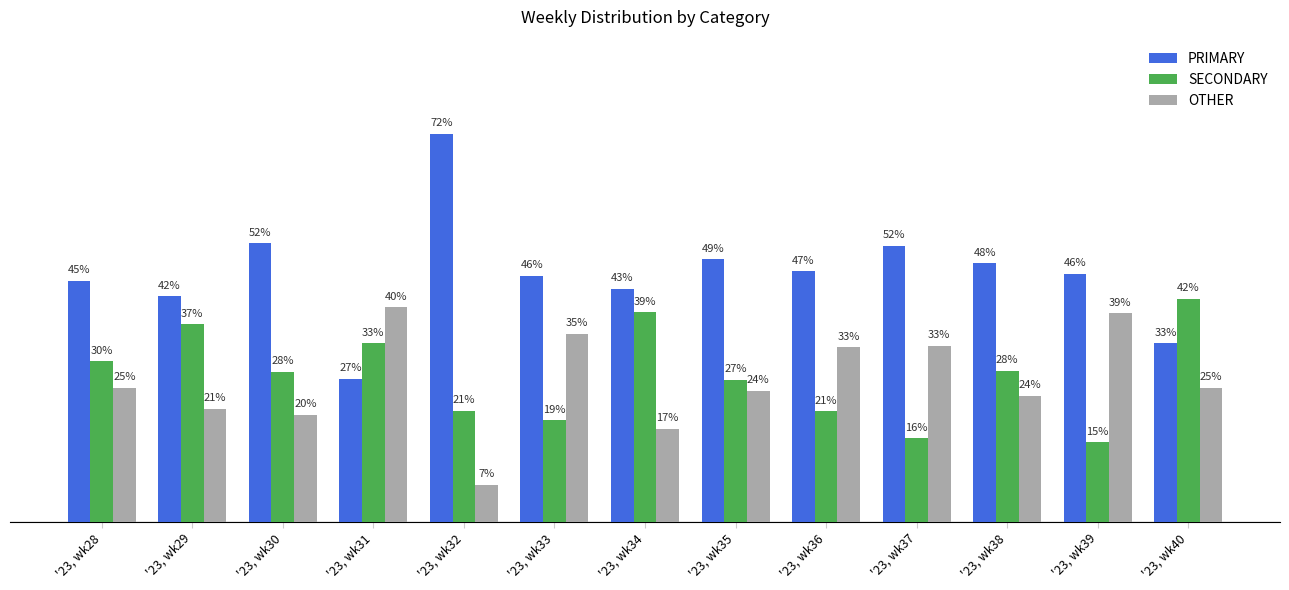

Which series has the widest spread of values?

PRIMARY